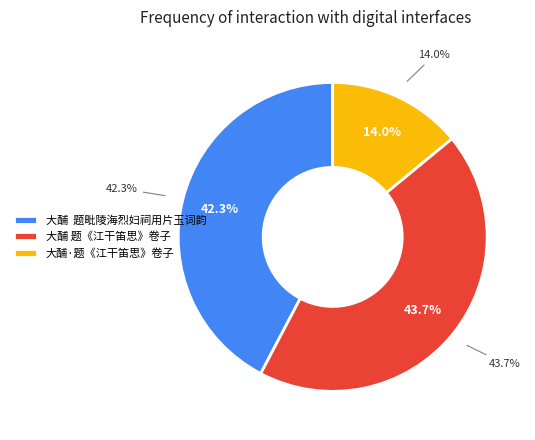

To the nearest percent, what is the average slice percentage?

33%